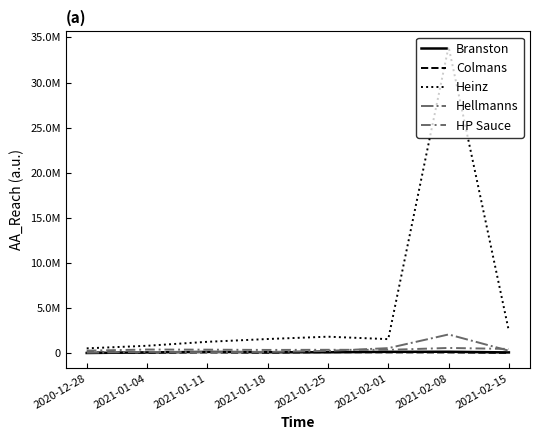

What is the maximum value shown in the chart?

33974765